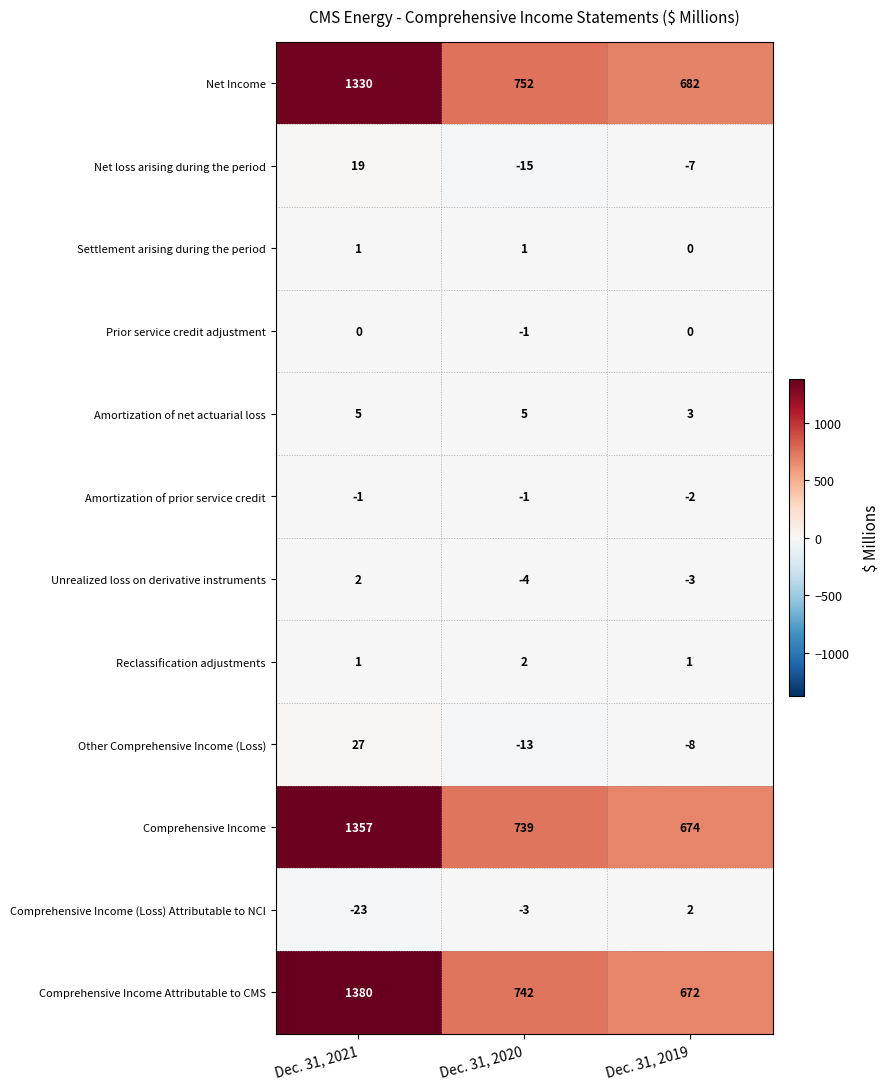

Where is Comprehensive Income (Loss) Attributable to NCI nearest to the value -10?

Dec. 31, 2020